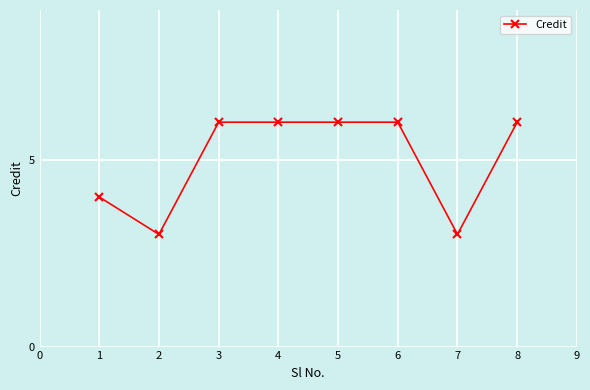

Reading left to right, transcribe all the data shown in this chart.

4	3	6	6	6	6	3	6